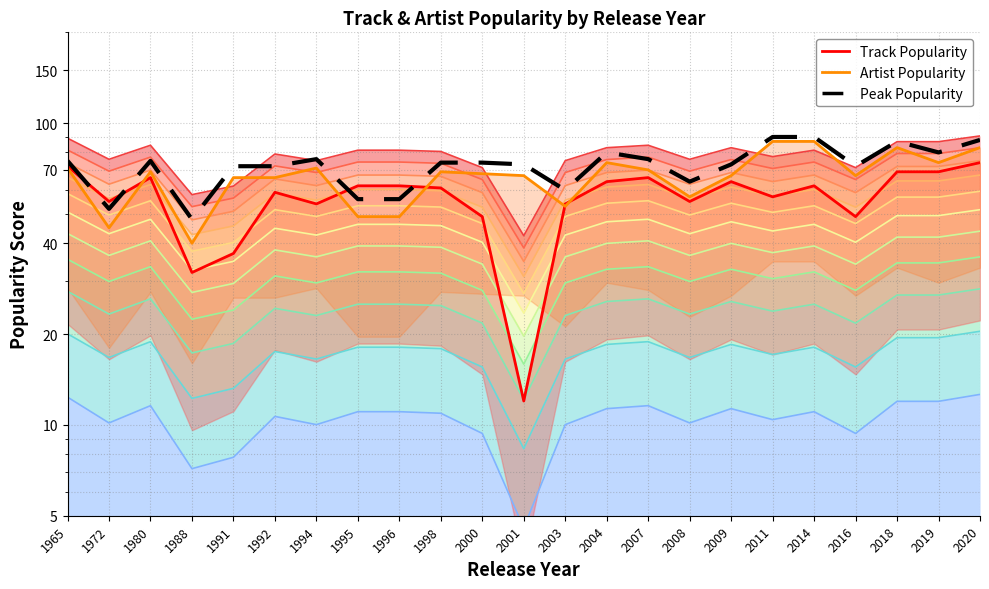

Where is the first local minimum?

1972